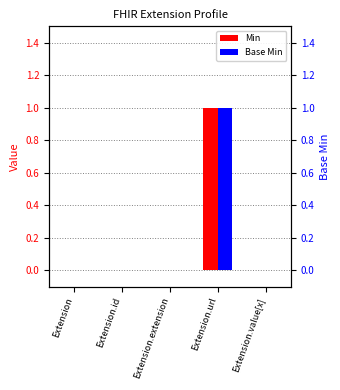

Which has a higher value, Extension.id or Extension.extension?

Extension.id